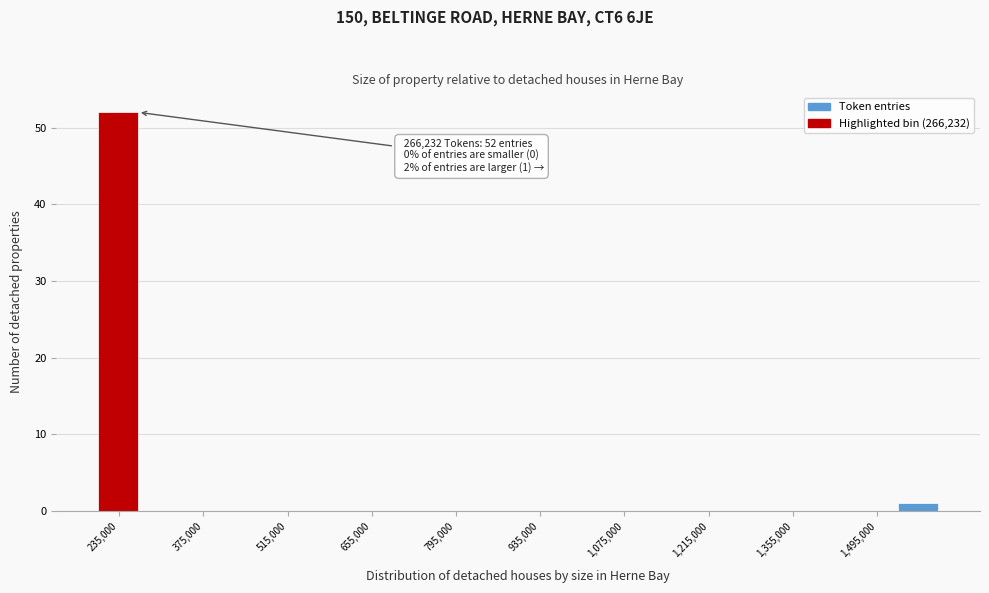

Around what value on the x-axis is the tallest bar? Give the approximate position of its centre, as read against the axis.

240000